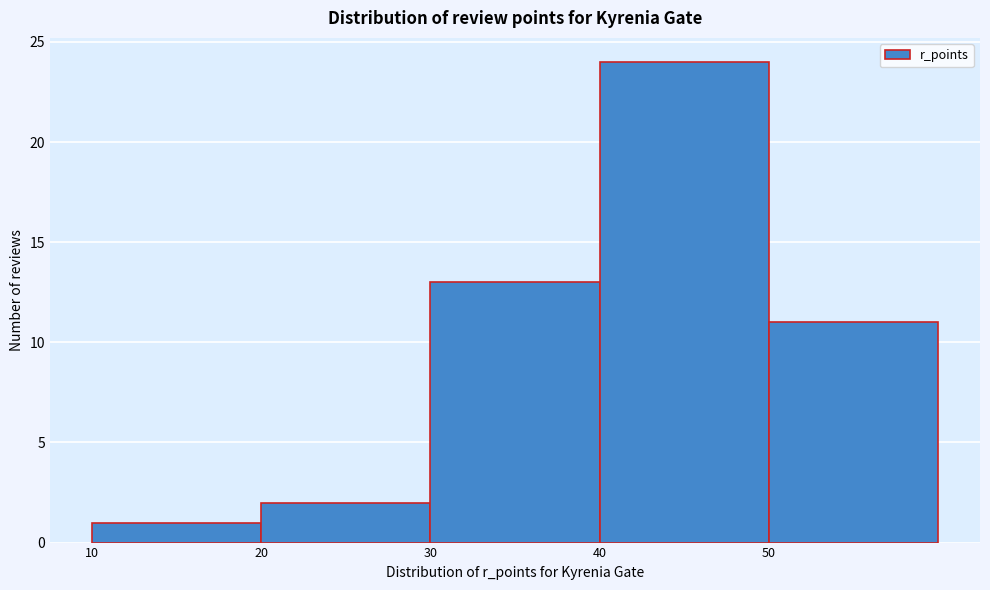

Reading left to right, what are all the values shown in this chart?

1	2	13	24	11